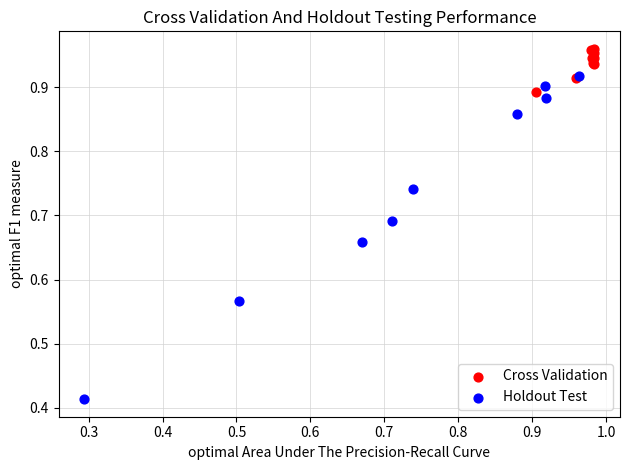

Which series has the widest spread of Y values?

Holdout Test